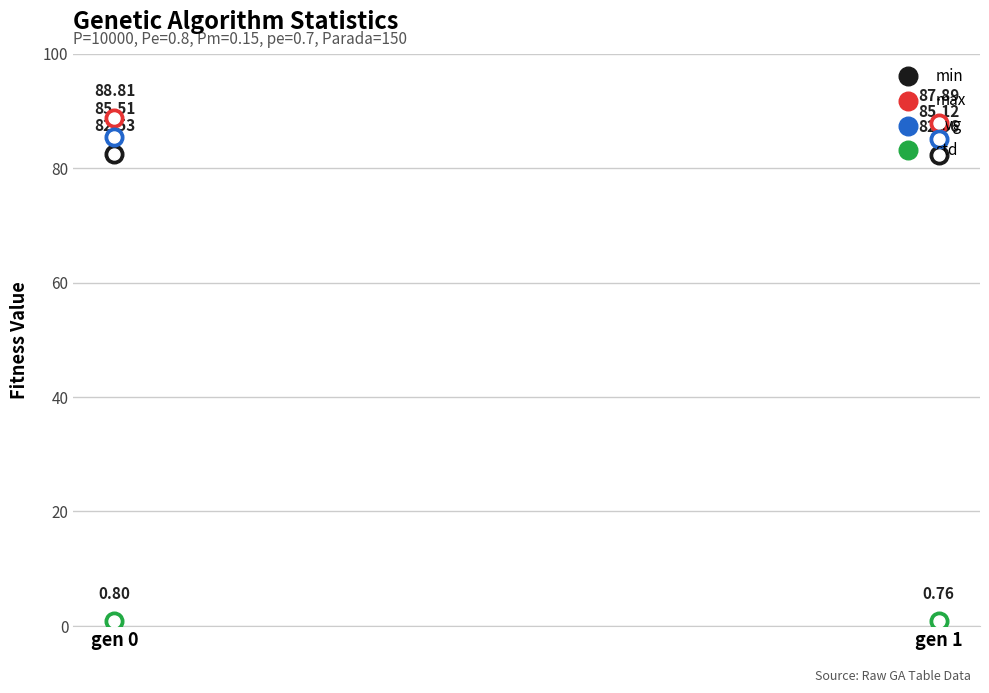

Which series has the largest Y range (max minus min)?

max